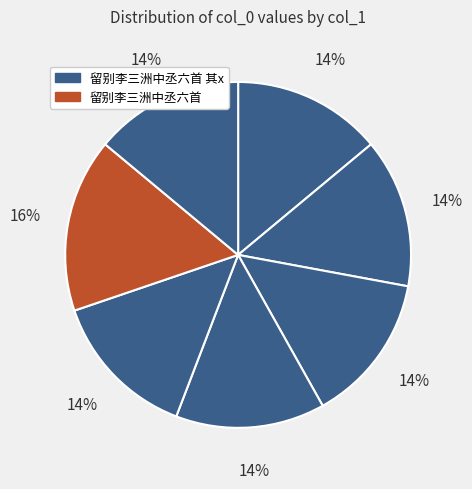

How many slices are in this pie chart?

7